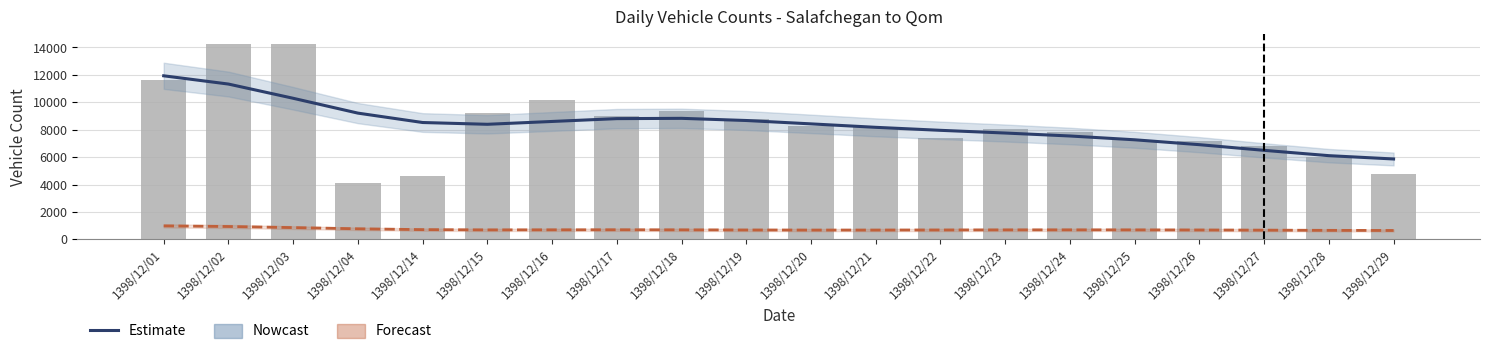

Which series changed the most between 1398/12/03 and 1398/12/19?

Total Vehicles